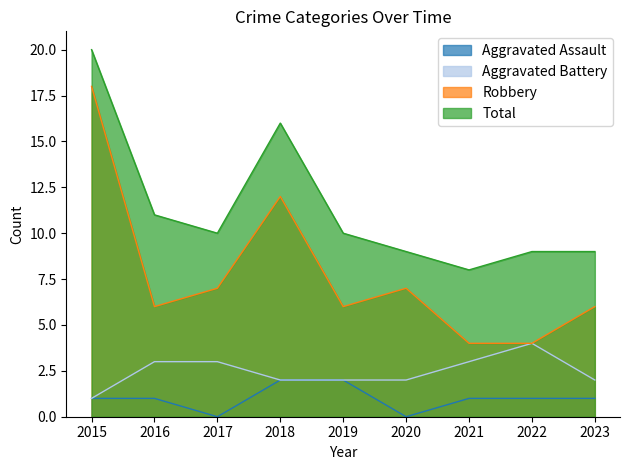

True or false: Aggravated Assault has a value of 2 at 2018.

True